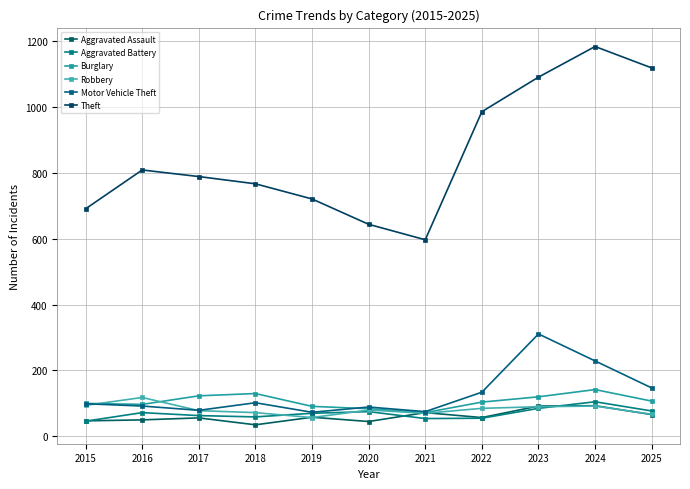

List the series in order of their peak value, highest first.

Theft, Motor Vehicle Theft, Burglary, Robbery, Aggravated Battery, Aggravated Assault